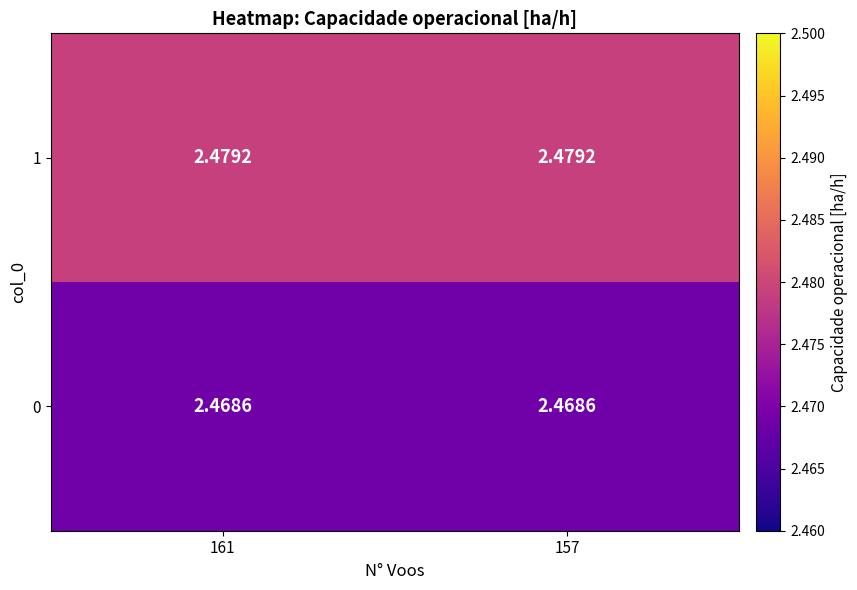

Is the value of 1 at 157 greater than the value of 0 at 161?

Yes